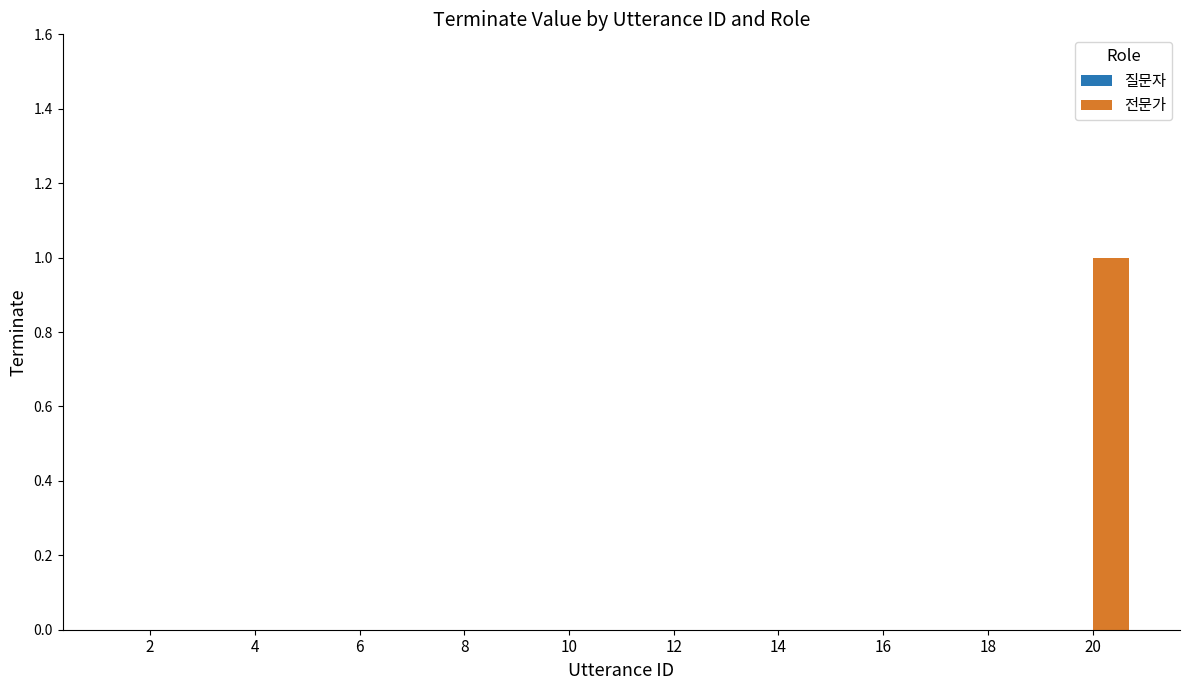

Which label corresponds to the largest value in the chart?

20